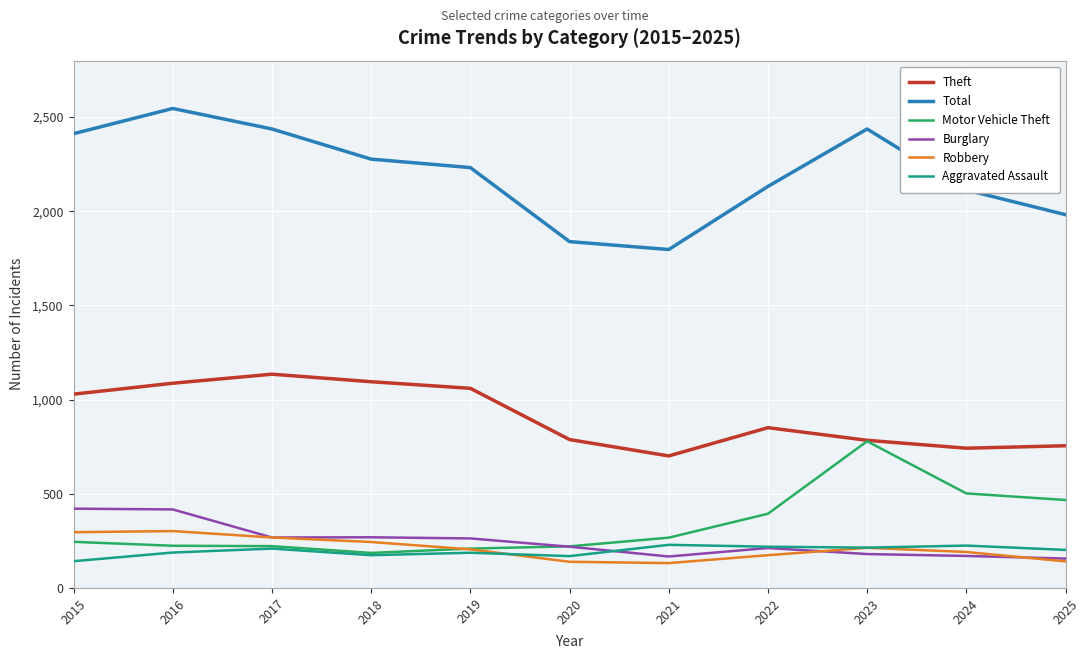

In Robbery, how many points are lower than both neighbors (excluding endpoints)?

1